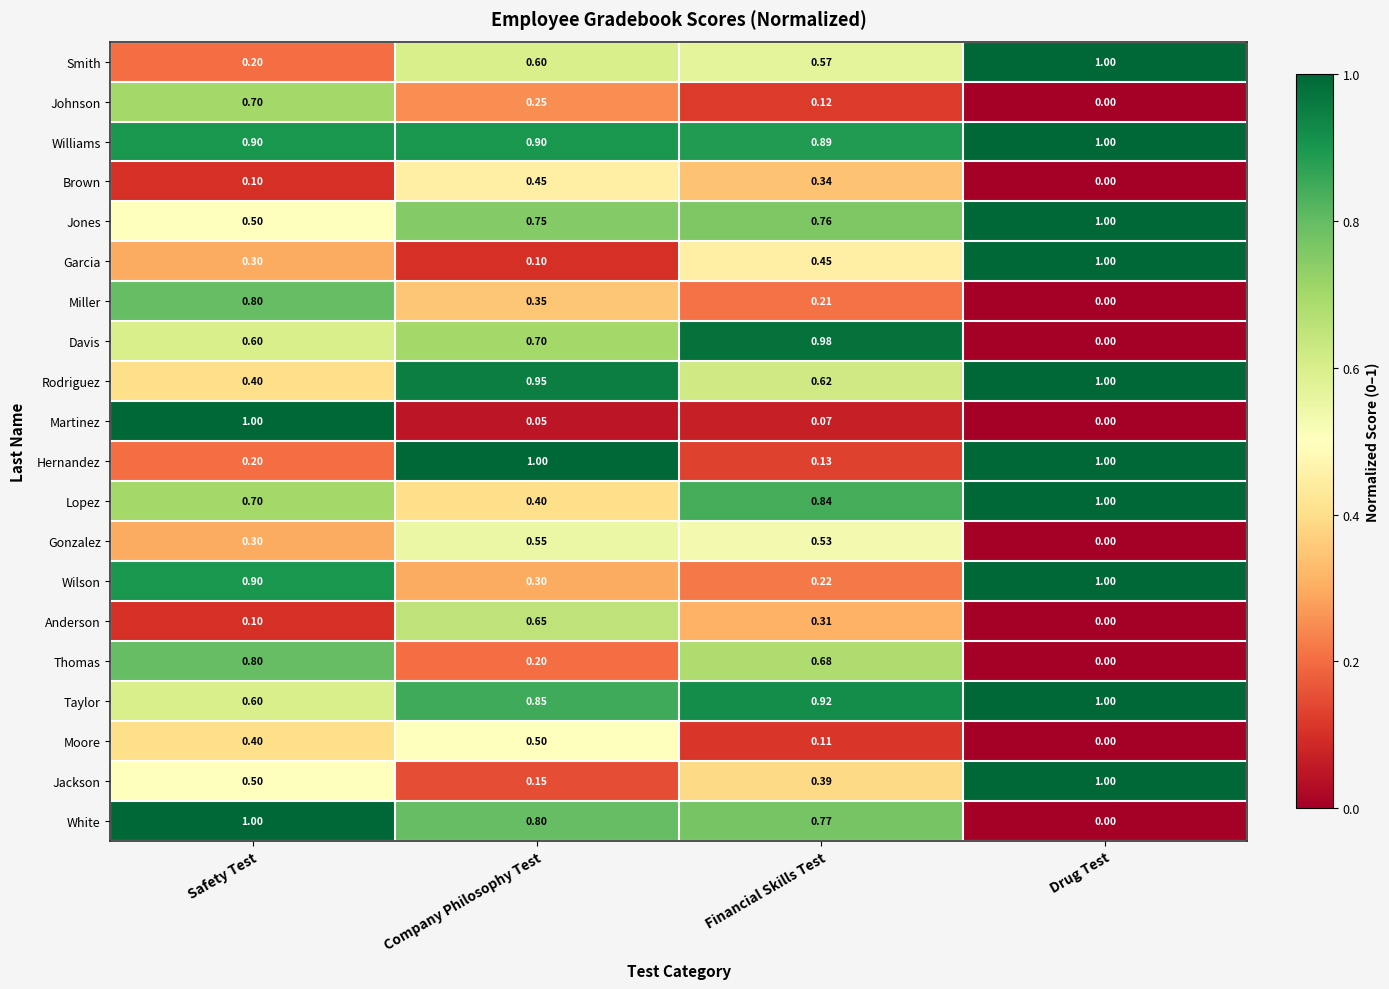

What is the spread (max minus min) of values at Safety Test?

0.9